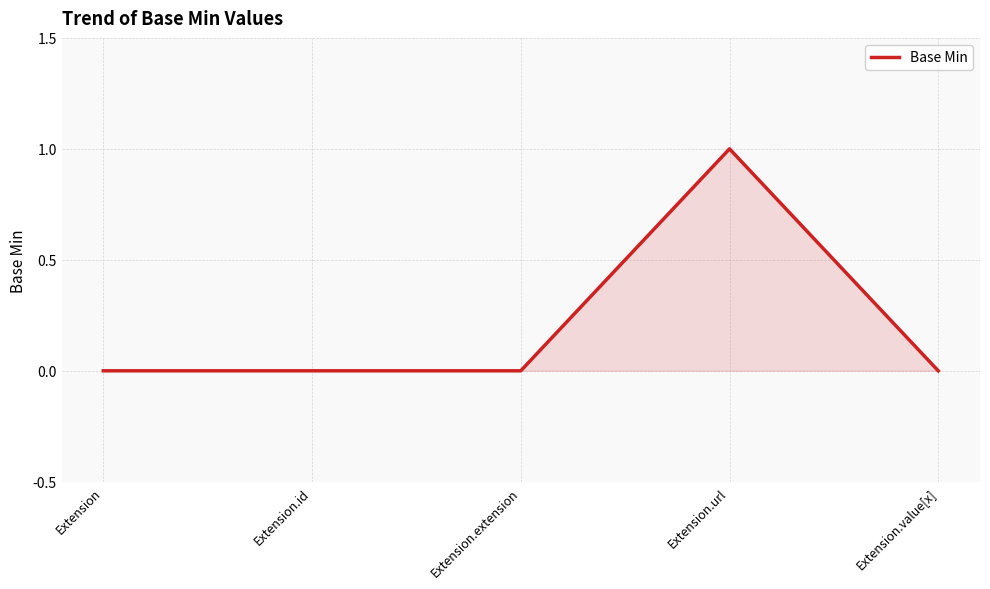

True or false: the data shows 1 at Extension.url.

True